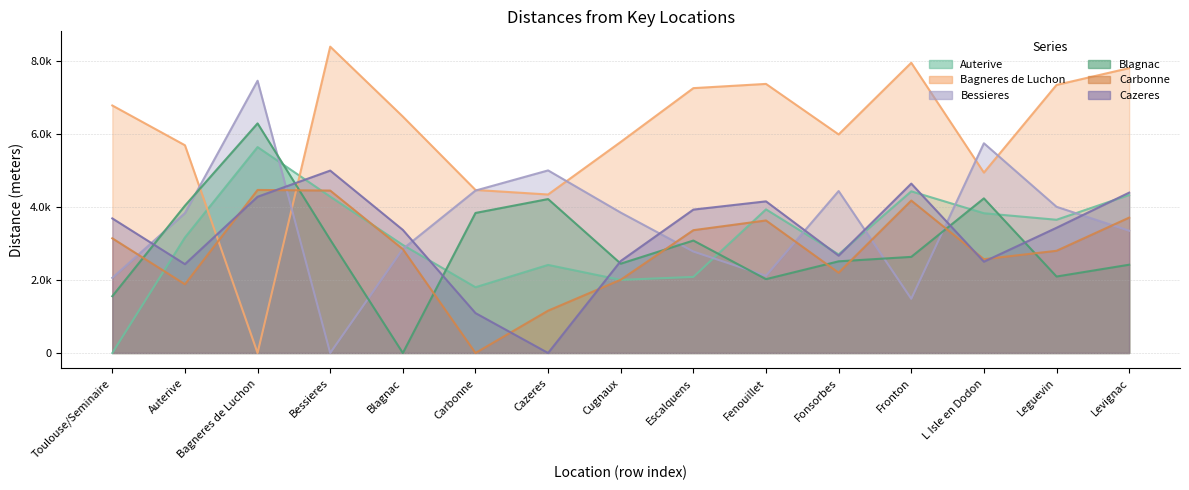

What is the label of the 2nd point from the left?

Auterive